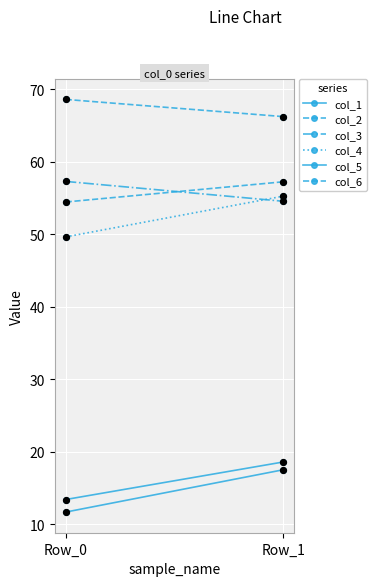

Which series contains the lowest Y value?

col_1